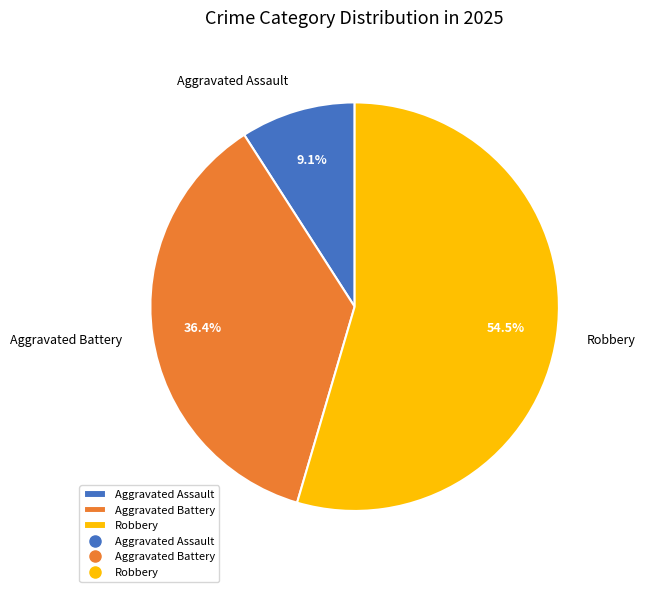

Do Robbery and Aggravated Assault together represent more than half of the pie?

Yes